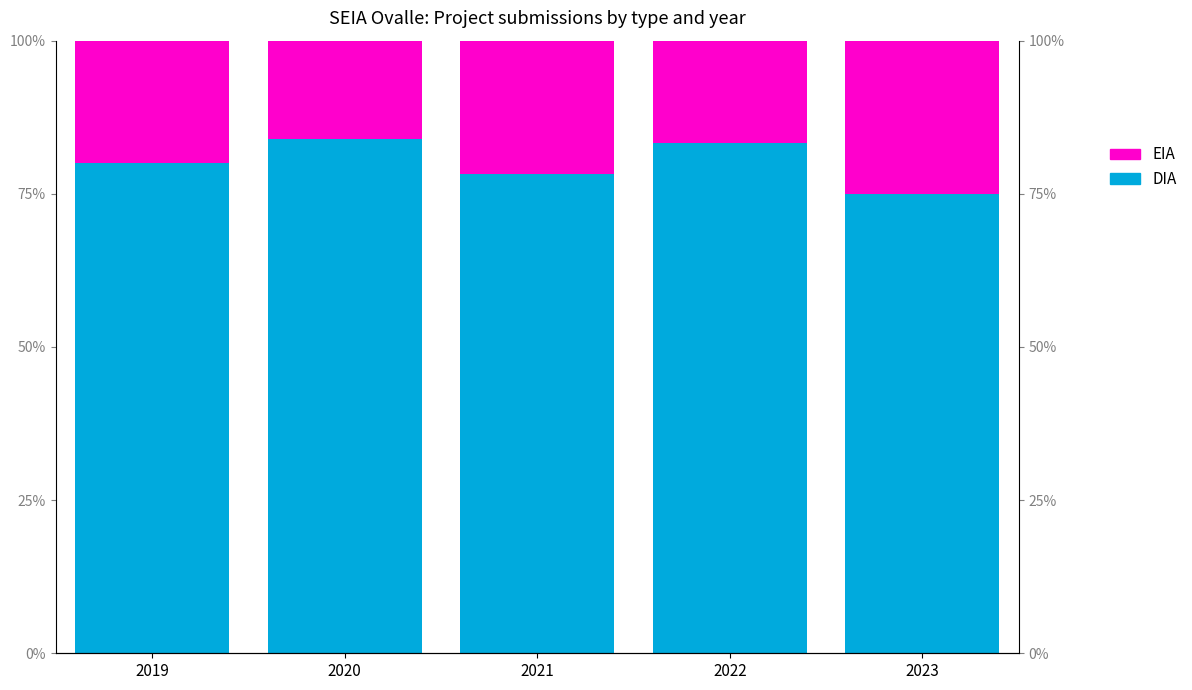

Which series has the widest spread of values?

DIA